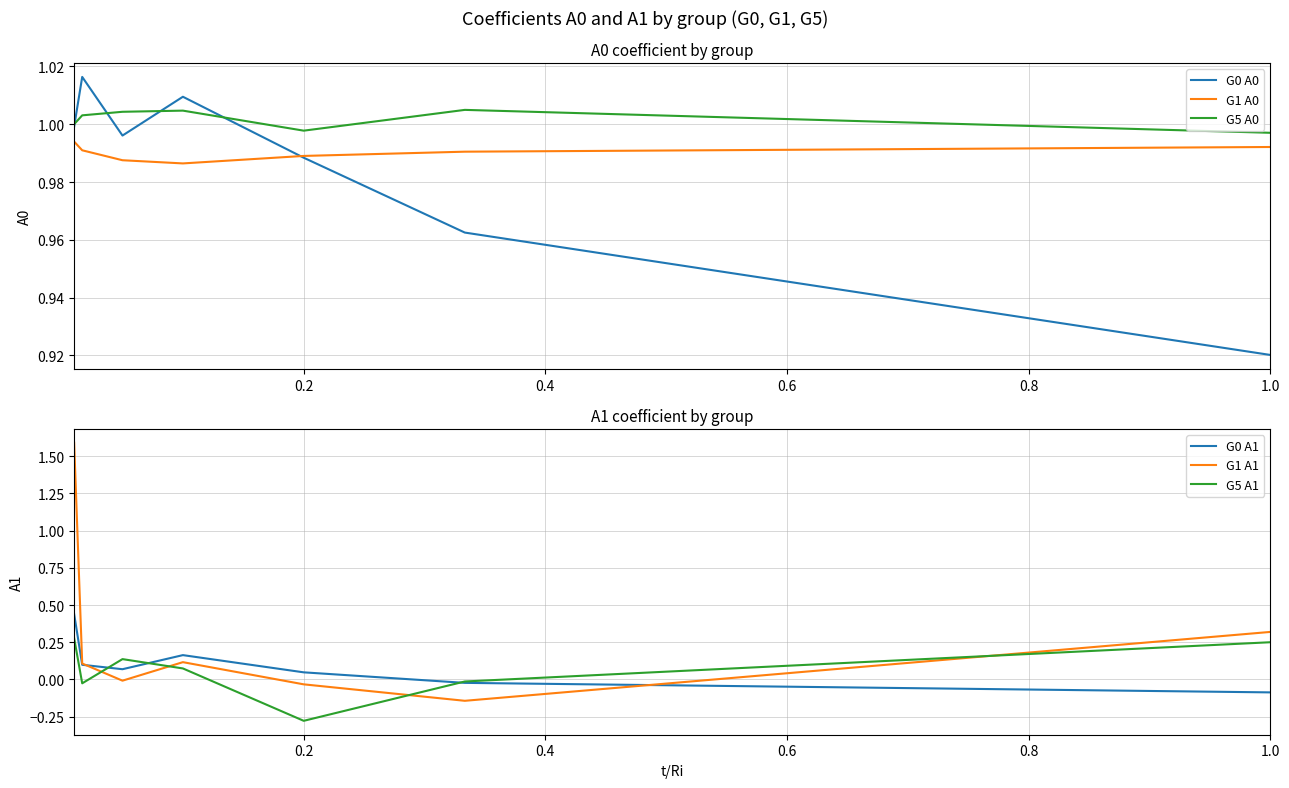

How many values in the G1 A1 series are below 0?

3